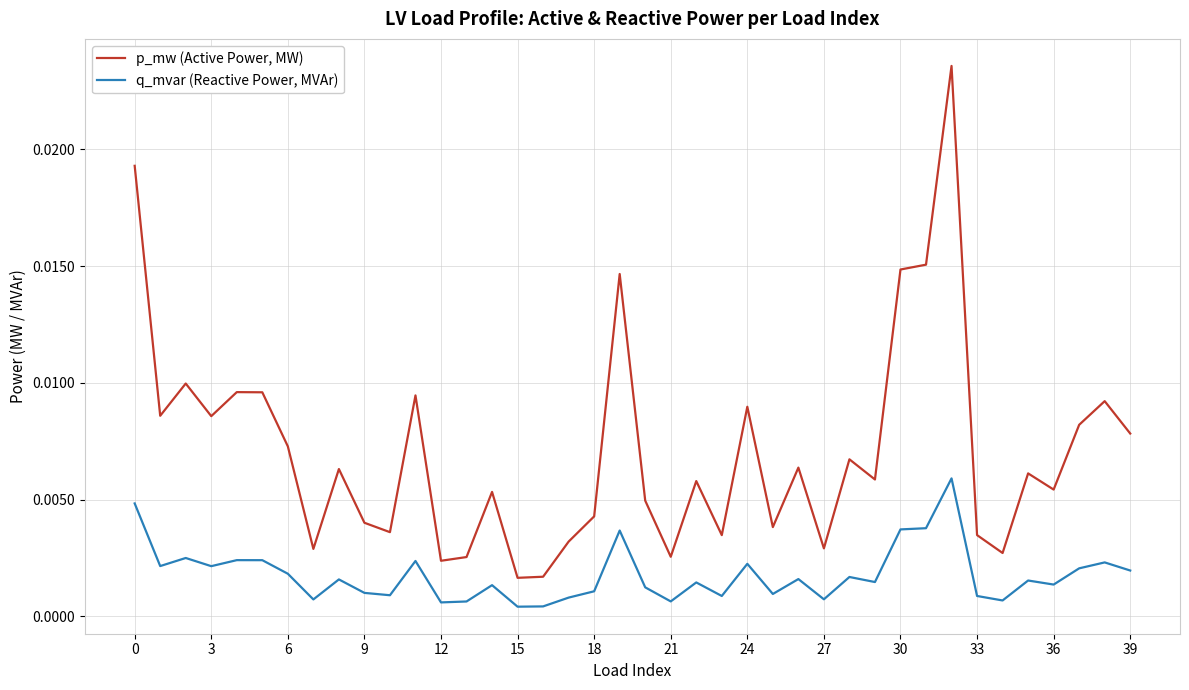

True or false: q_mvar (Reactive Power, MVAr) and p_mw (Active Power, MW) intersect in this chart.

False